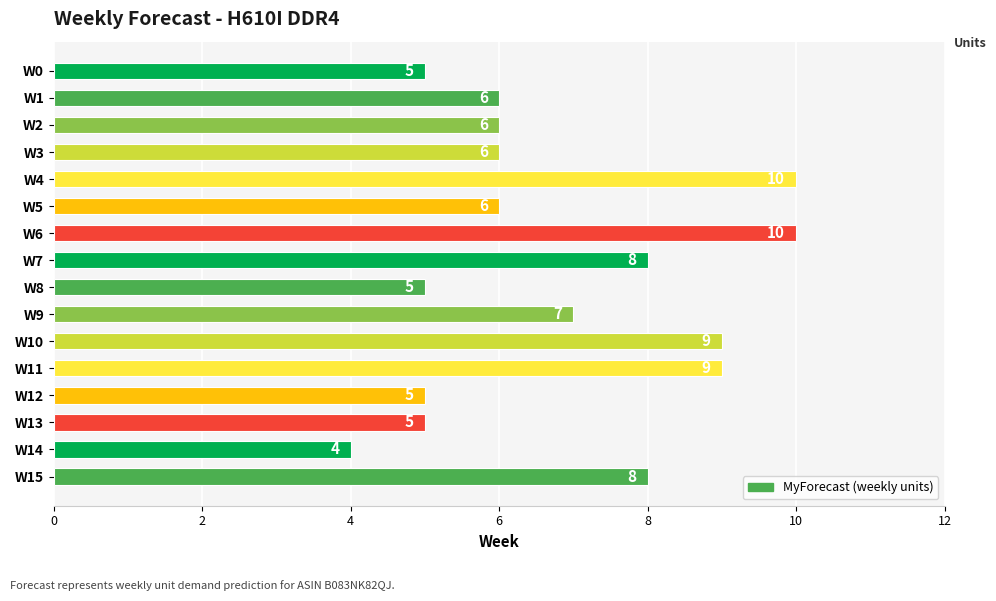

Where is the data nearest to the value 7?

W9